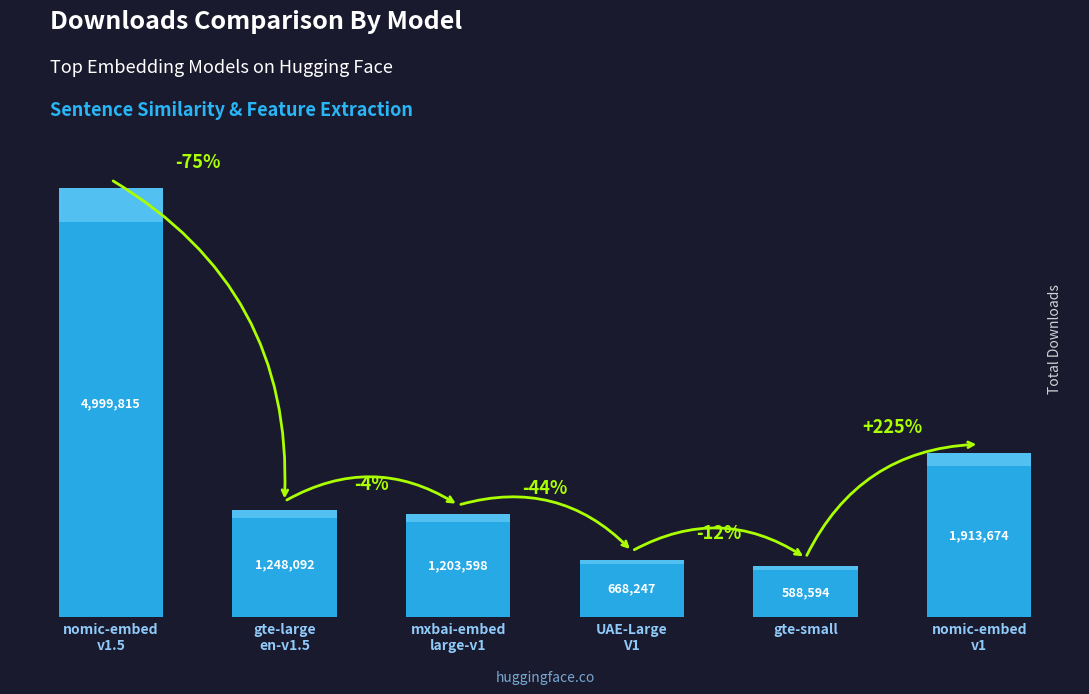

What is the difference between the values at nomic-embed
v1.5 and gte-small?

4411221